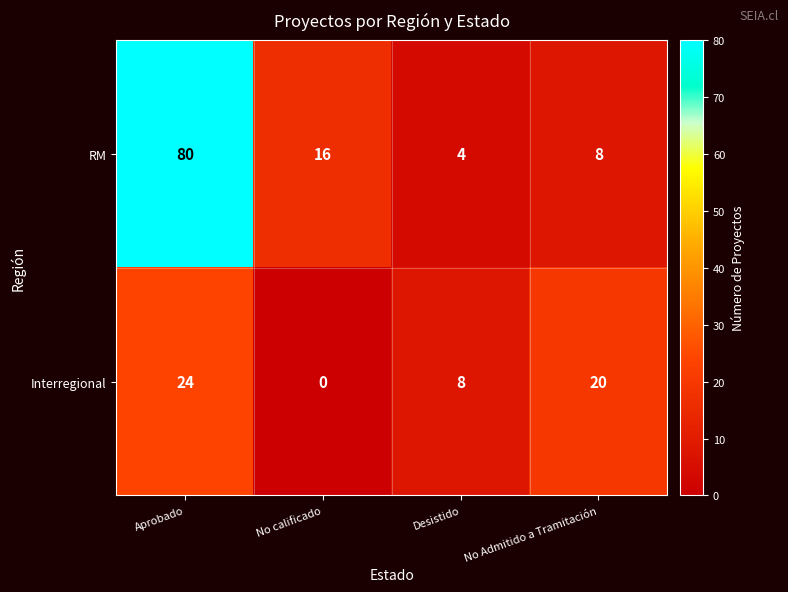

At which category is the sum across all series the highest?

Aprobado